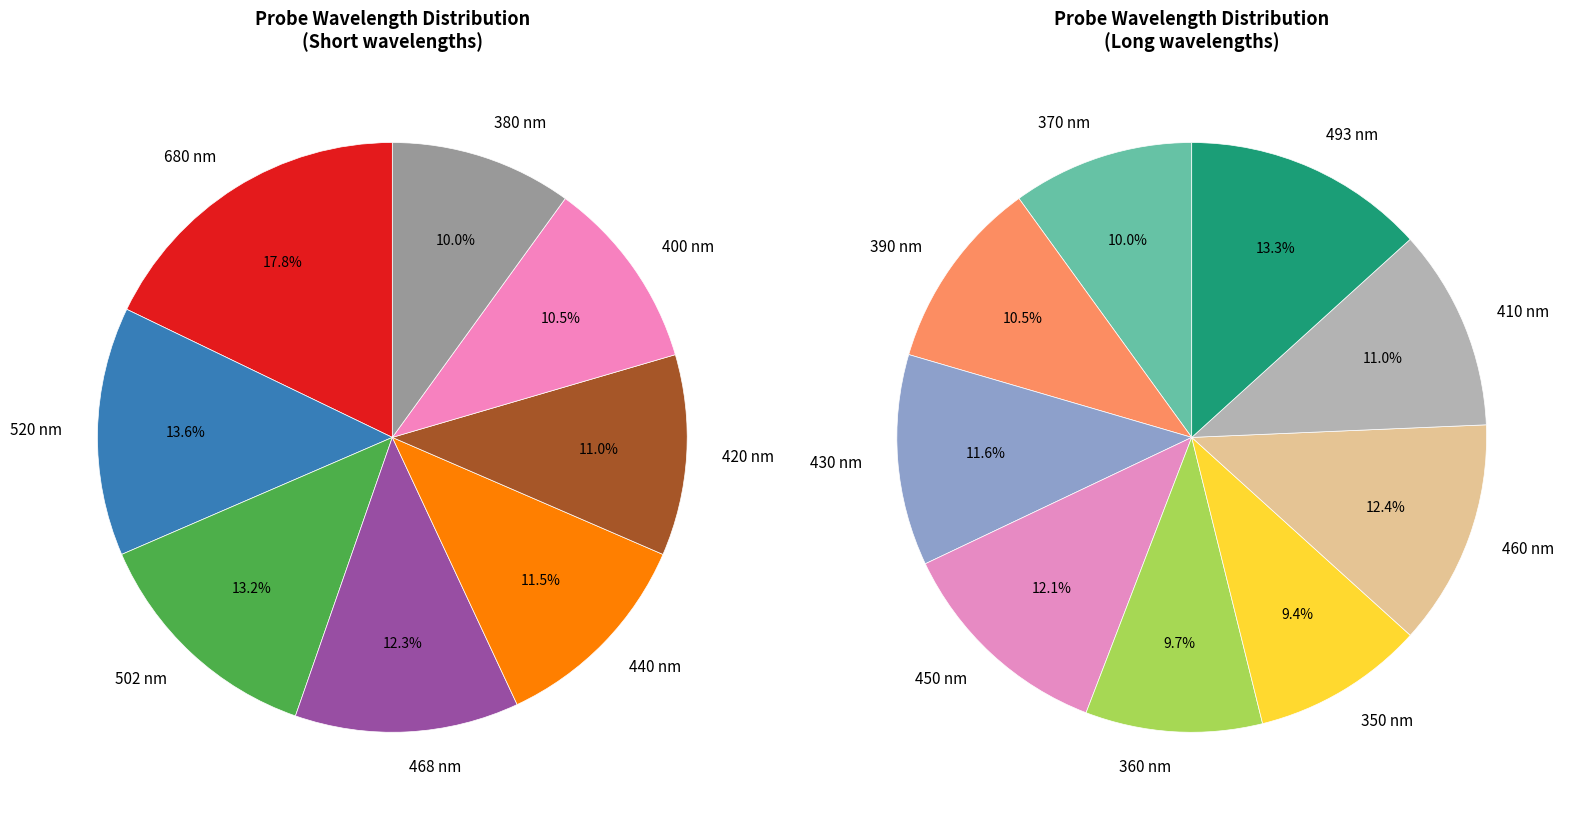

To the nearest percent, what is the difference between the largest and smallest slice percentages?

4%